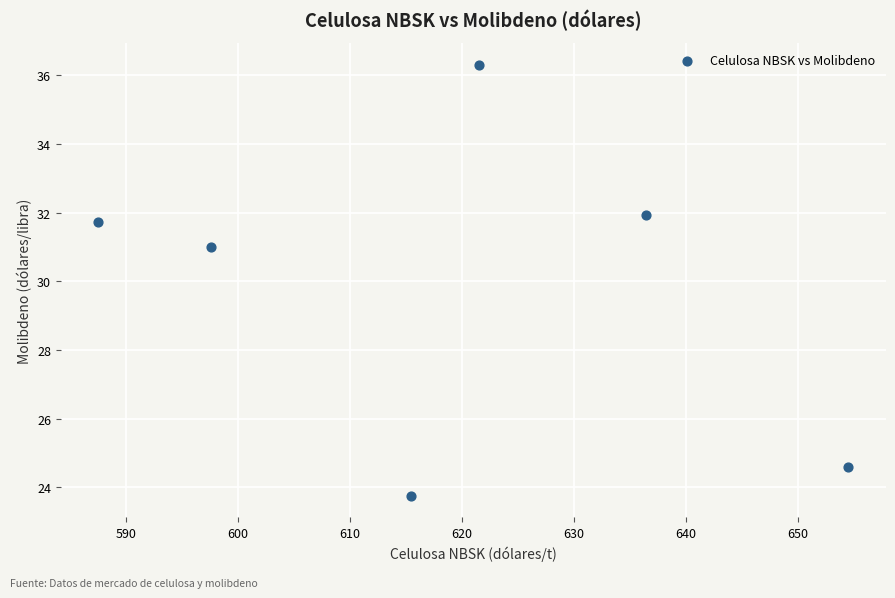

What is the range of X values (max minus min)?

67.0